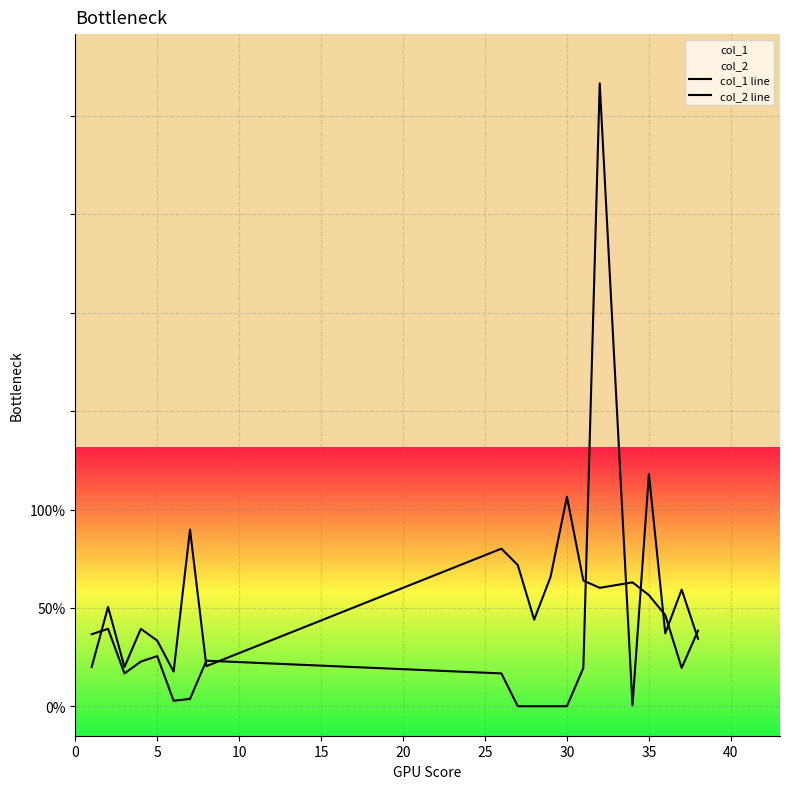

Does the chart display data point markers on the line(s)?

No